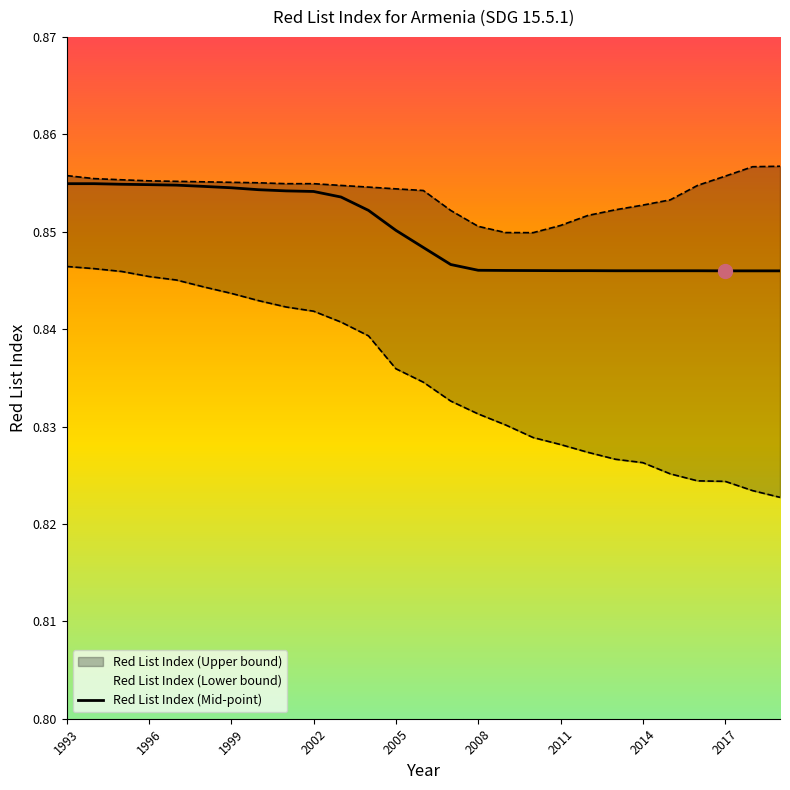

What is the maximum value shown in the chart?

0.9